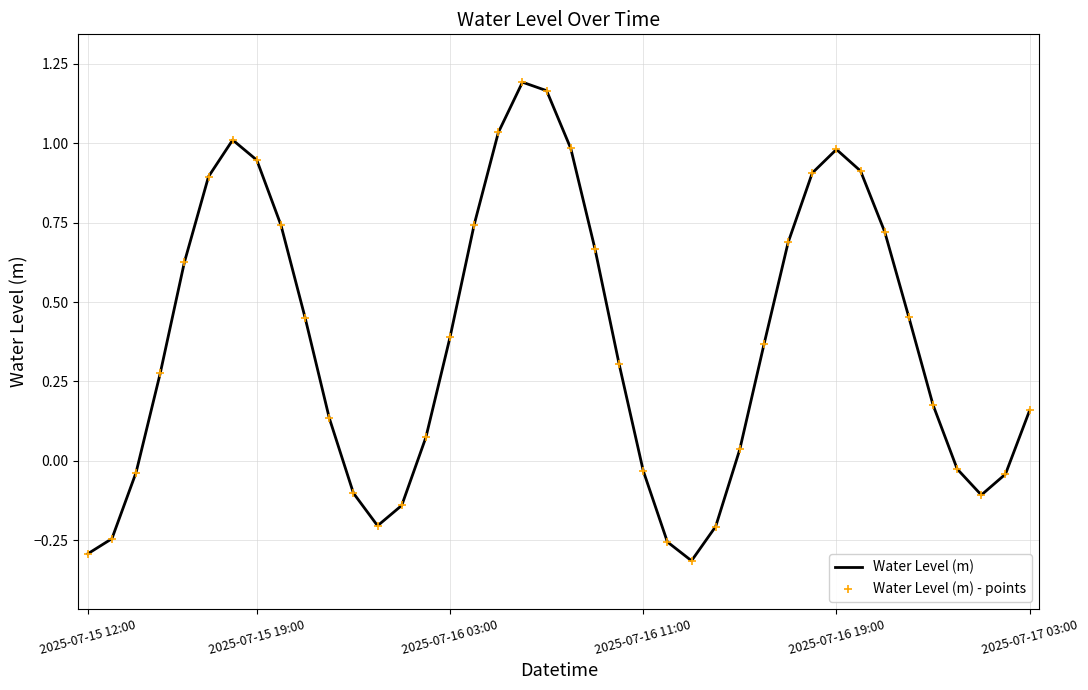

What is the difference between the maximum and minimum values?

1.5